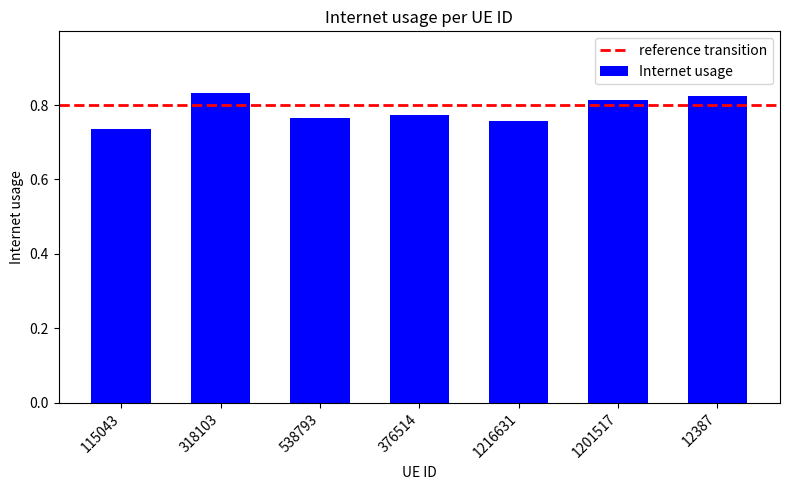

True or false: the data shows 0.2 at 115043.

False